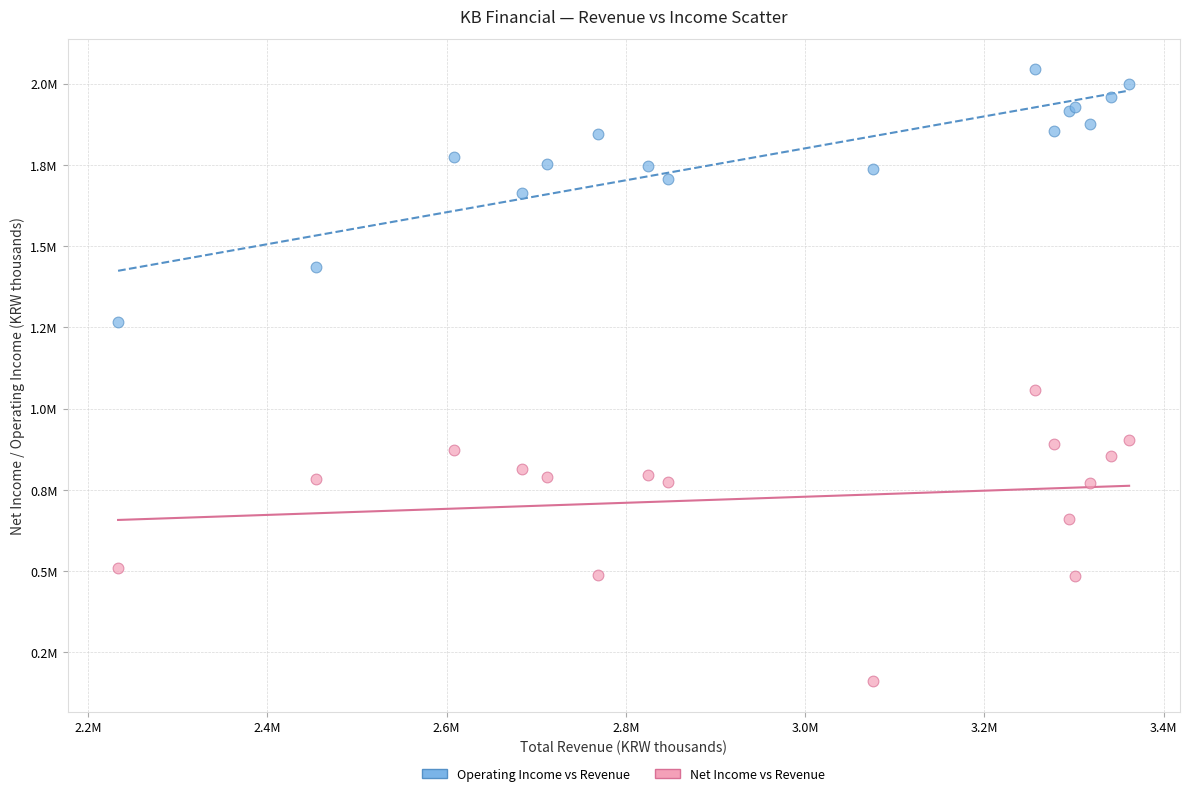

Which series reaches the minimum Y coordinate?

Net Income vs Revenue